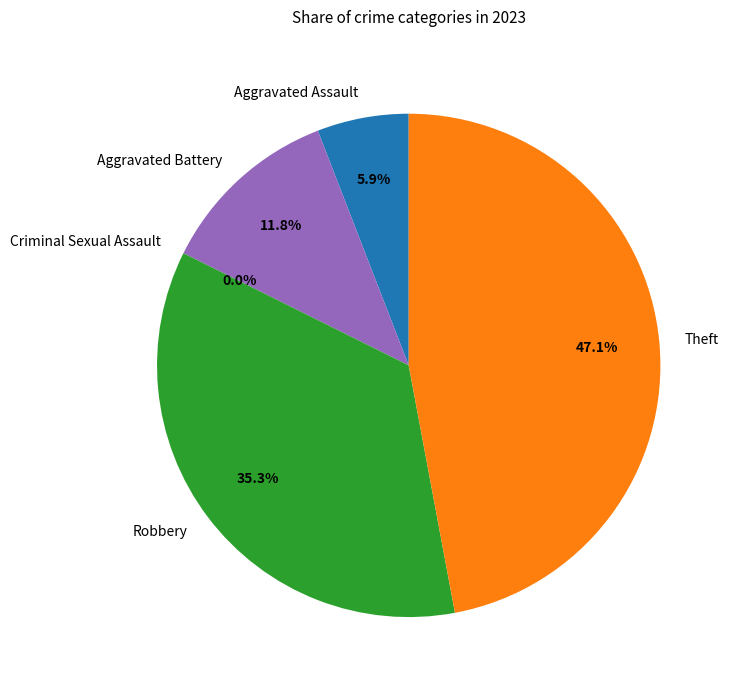

Between Theft and Aggravated Assault, which is larger?

Theft